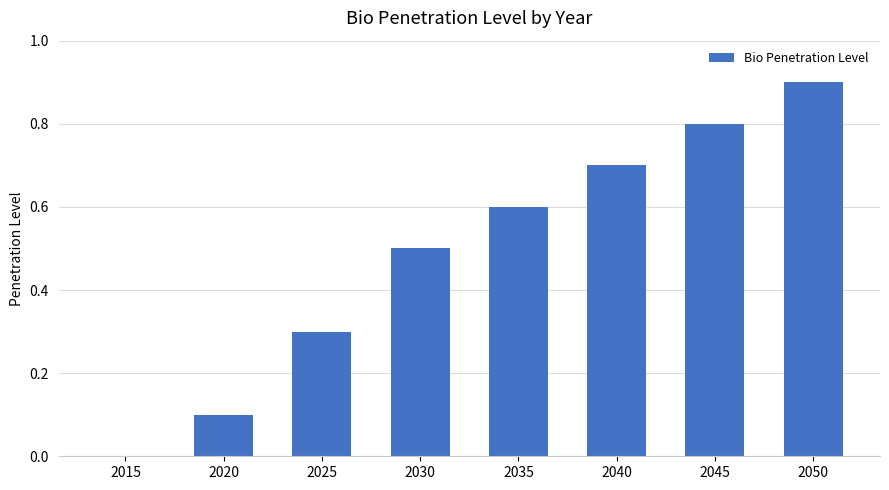

Which label corresponds to the largest value in the chart?

2050